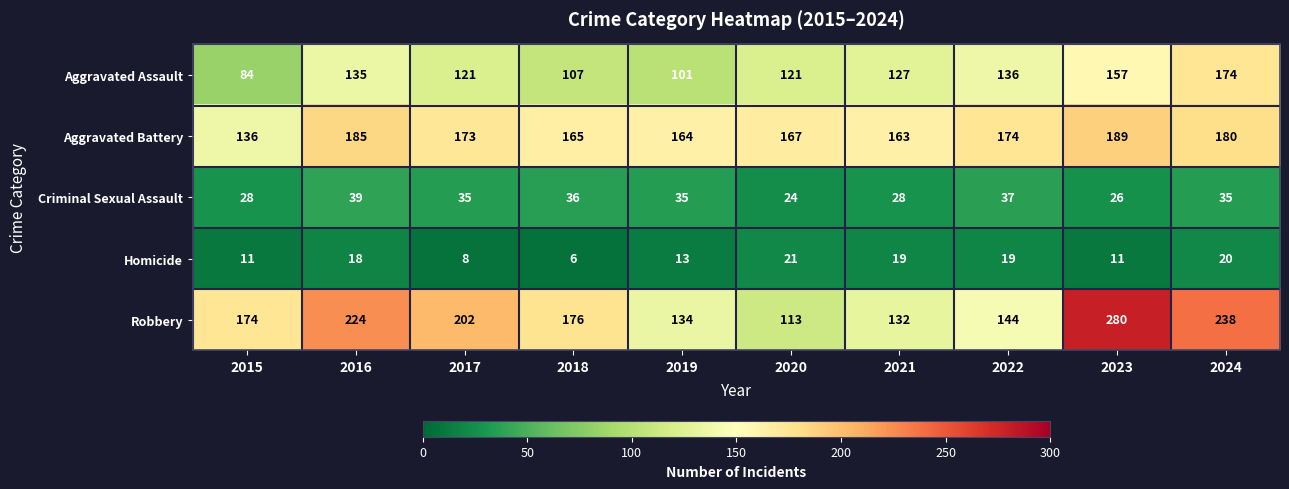

The Aggravated Assault series shows 189 at 2018. True or false?

False